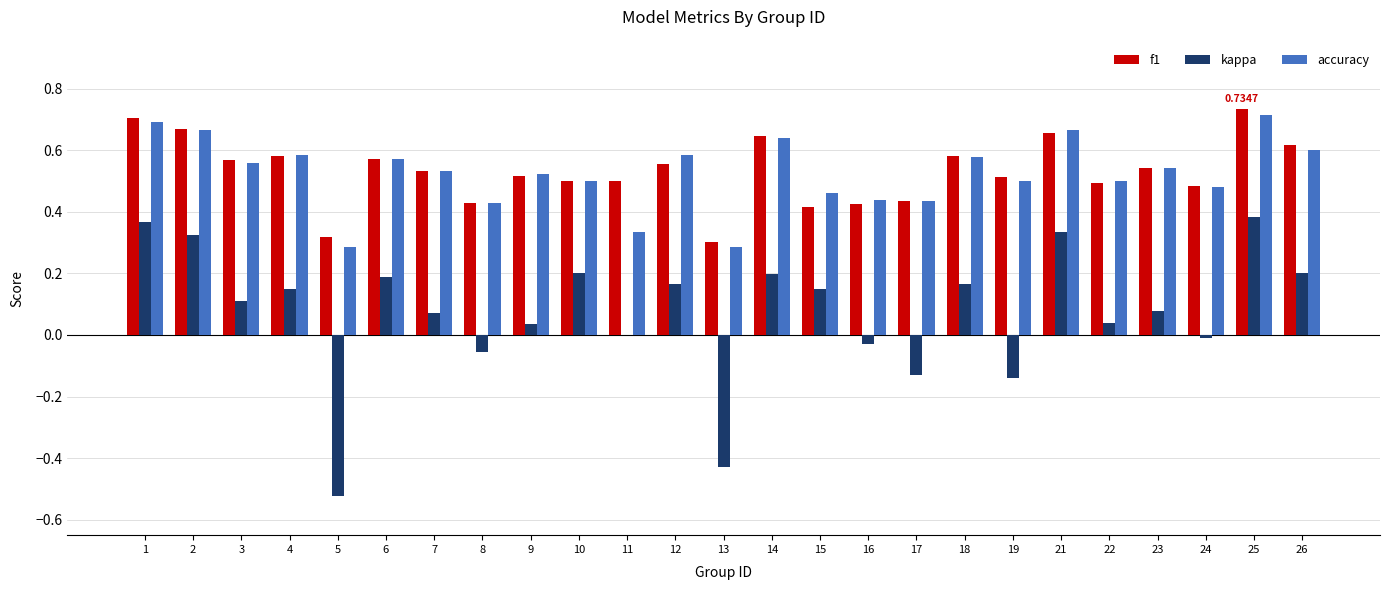

Between 12 and 13, which series saw the biggest shift?

kappa